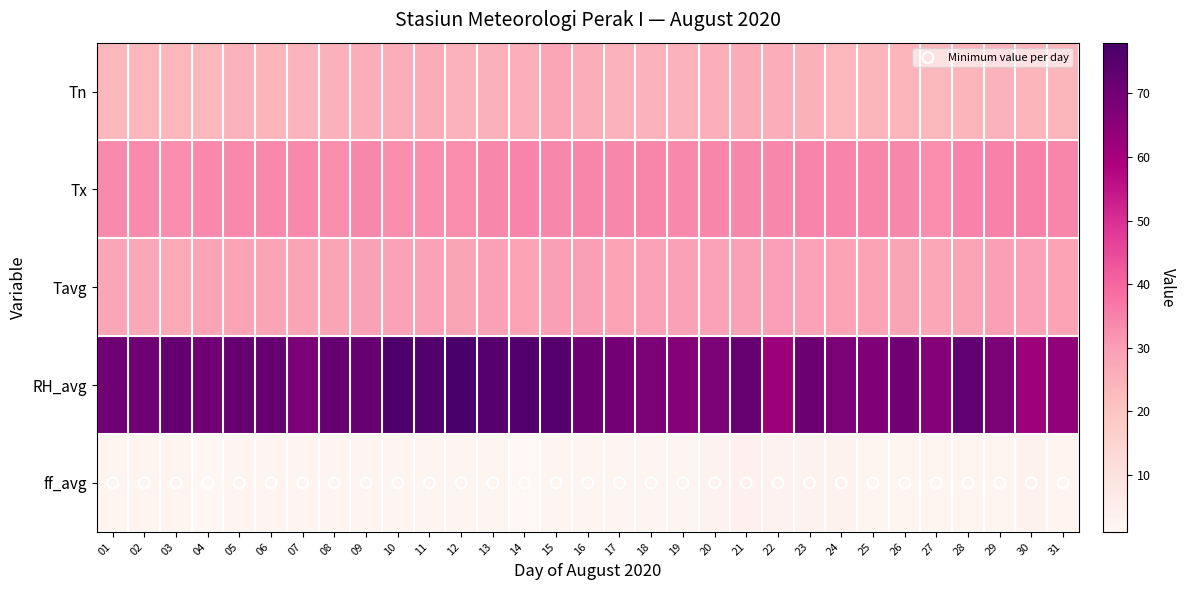

Reading right to left, transcribe all the data shown in this chart.

Tn: 31=24.0	30=24.2	29=25.0	28=24.2	27=23.5	26=24.4	25=24.1	24=23.8	23=25.2	22=26.0	21=26.3	20=25.8	19=25.0	18=25.0	17=24.9	16=26.0	15=27.9	14=25.8	13=25.2	12=24.8	11=26.4	10=26.2	09=26.0	08=25.3	07=24.6	06=24.4	05=24.8	04=23.5	03=23.6	02=23.8	01=23.3
Tx: 31=34.2	30=35.0	29=35.0	28=34.8	27=32.7	26=33.8	25=34.2	24=34.4	23=34.6	22=34.0	21=34.0	20=34.1	19=33.5	18=34.3	17=33.8	16=34.1	15=33.8	14=34.4	13=33.8	12=33.0	11=32.8	10=32.8	09=34.0	08=32.8	07=33.6	06=33.6	05=33.6	04=33.6	03=32.7	02=33.4	01=33.4
Tavg: 31=28.5	30=28.9	29=29.3	28=28.3	27=27.6	26=28.2	25=28.6	24=28.5	23=28.7	22=29.6	21=29.2	20=28.9	19=29.0	18=28.8	17=28.6	16=29.4	15=29.4	14=28.5	13=29.0	12=28.3	11=28.8	10=28.8	09=29.2	08=28.2	07=28.1	06=28.2	05=28.5	04=28.4	03=27.3	02=27.6	01=27.9
RH_avg: 31=64.0	30=62.0	29=68.0	28=73.0	27=66.0	26=70.0	25=67.0	24=68.0	23=71.0	22=62.0	21=72.0	20=68.0	19=66.0	18=68.0	17=69.0	16=71.0	15=75.0	14=76.0	13=75.0	12=78.0	11=76.0	10=77.0	09=72.0	08=72.0	07=68.0	06=72.0	05=72.0	04=70.0	03=72.0	02=70.0	01=70.0
ff_avg: 31=2.0	30=3.0	29=2.0	28=2.0	27=2.0	26=2.0	25=2.0	24=3.0	23=3.0	22=3.0	21=4.0	20=3.0	19=2.0	18=2.0	17=2.0	16=2.0	15=2.0	14=1.0	13=2.0	12=2.0	11=2.0	10=2.0	09=2.0	08=2.0	07=2.0	06=2.0	05=2.0	04=1.0	03=2.0	02=2.0	01=2.0